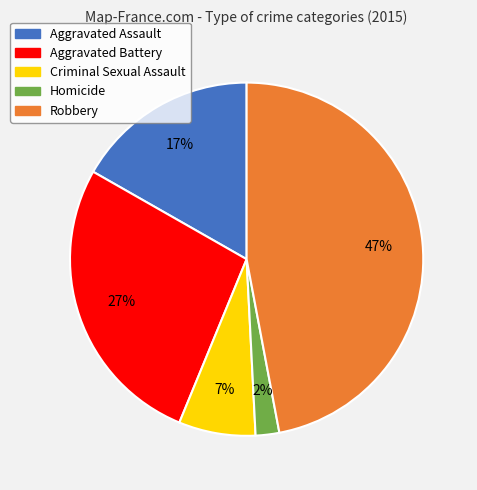

Approximately how many times larger is the value at Aggravated Battery compared to Robbery?

0.6